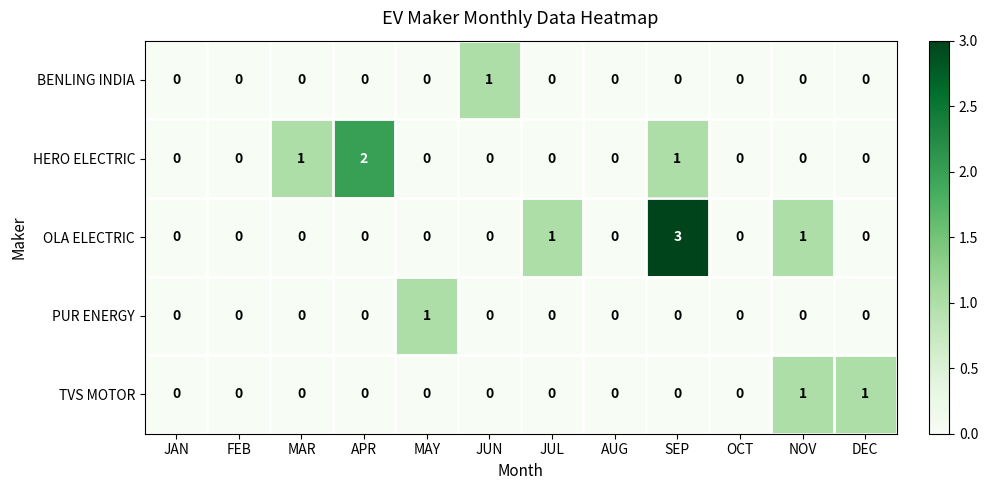

How many HERO ELECTRIC values are between 0 and 1?

11